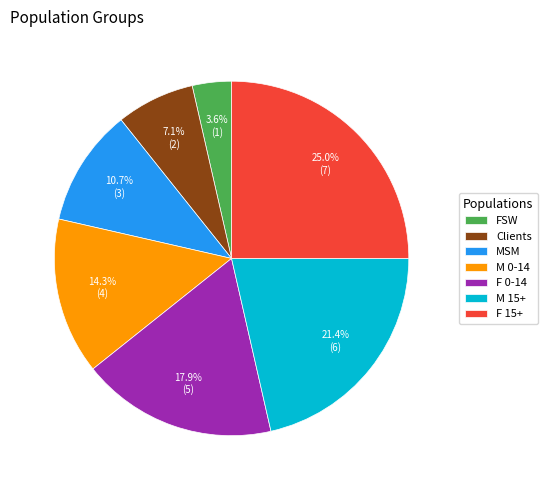

True or false: M 0-14 accounts for 14% of the total.

True